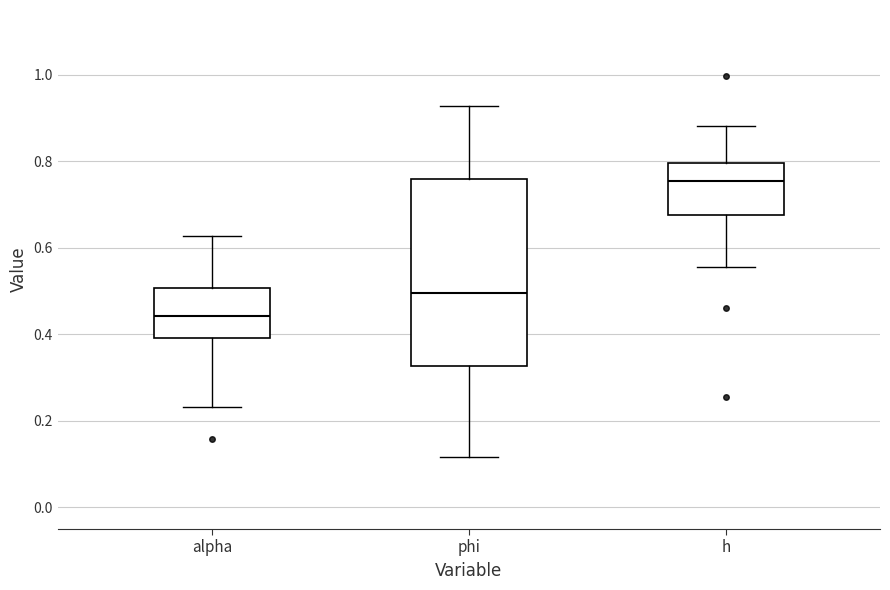

Which box has the highest median line?

h